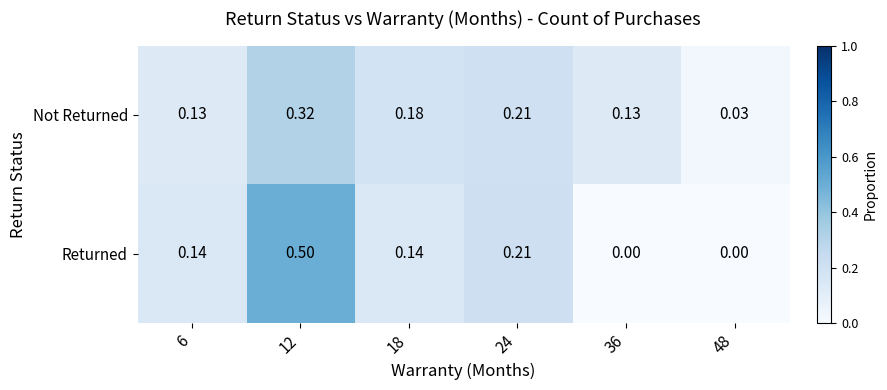

What is the greatest value displayed?

0.5